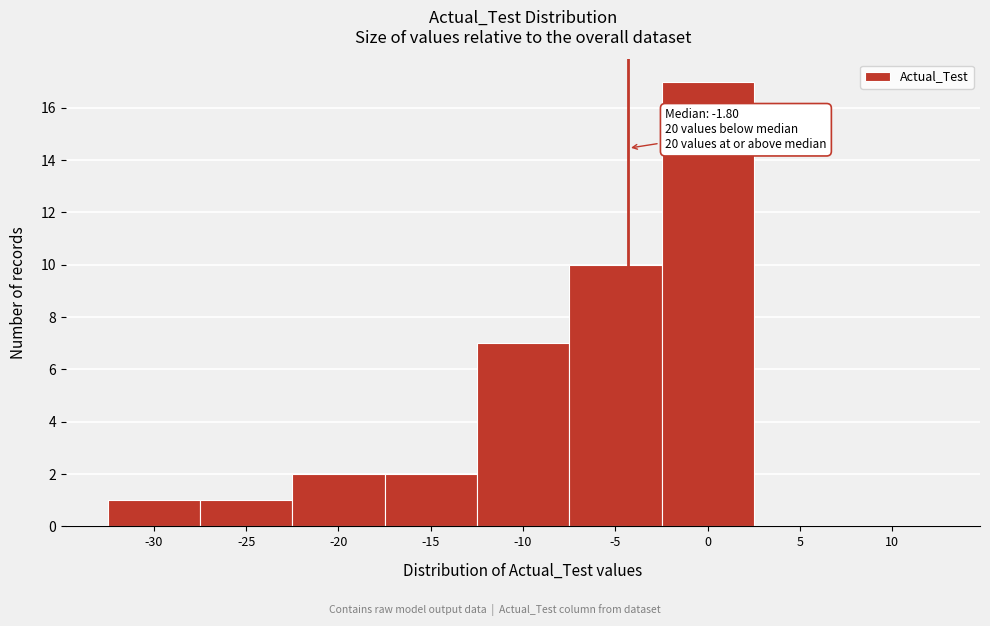

Reading left to right, what are all the values shown in this chart?

-30=1	-25=1	-20=2	-15=2	-10=7	-5=10	0=17	5=0	10=0